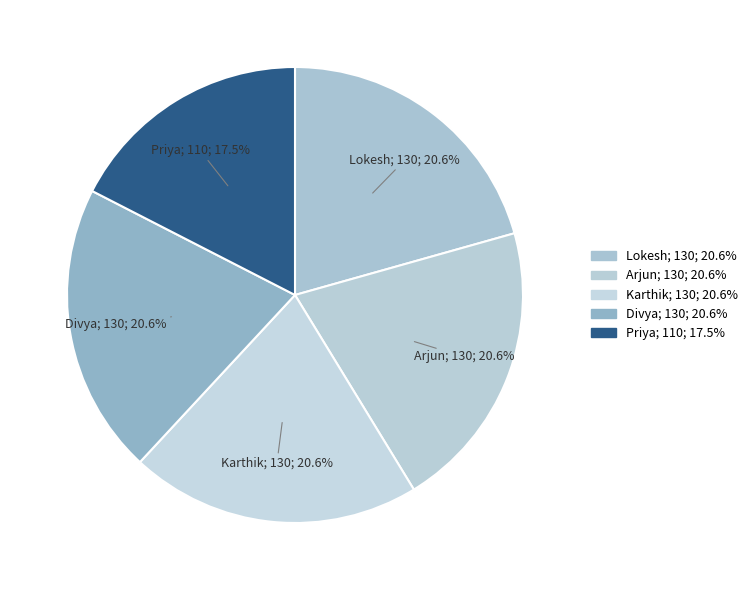

How many slices are in this pie chart?

5